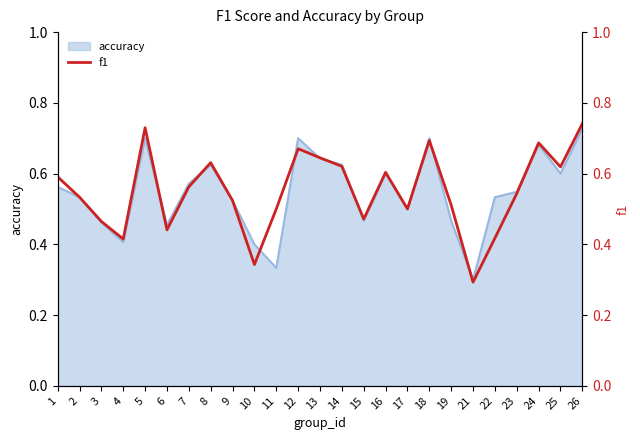

The chart shows a value of 0.3 at 15. True or false?

False